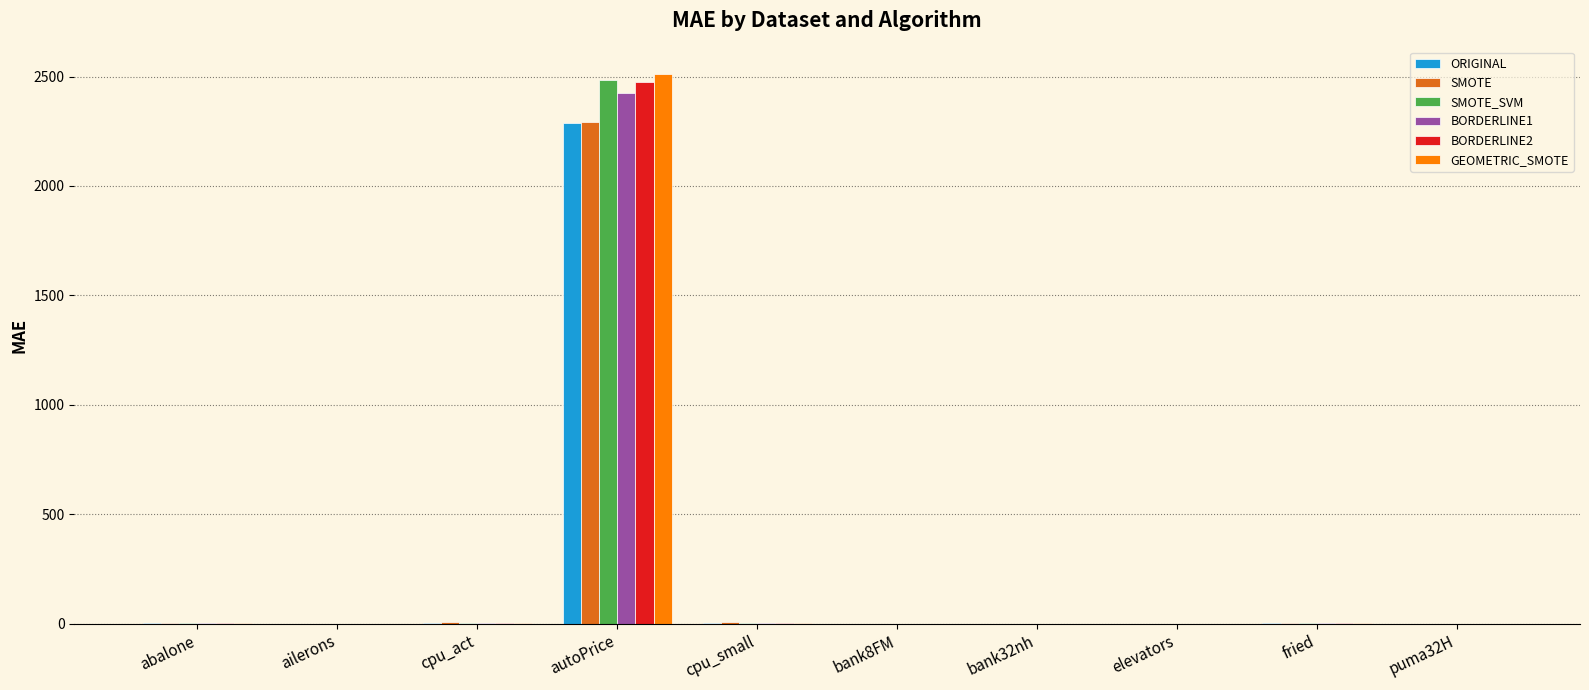

What is the greatest value displayed?

2511.8